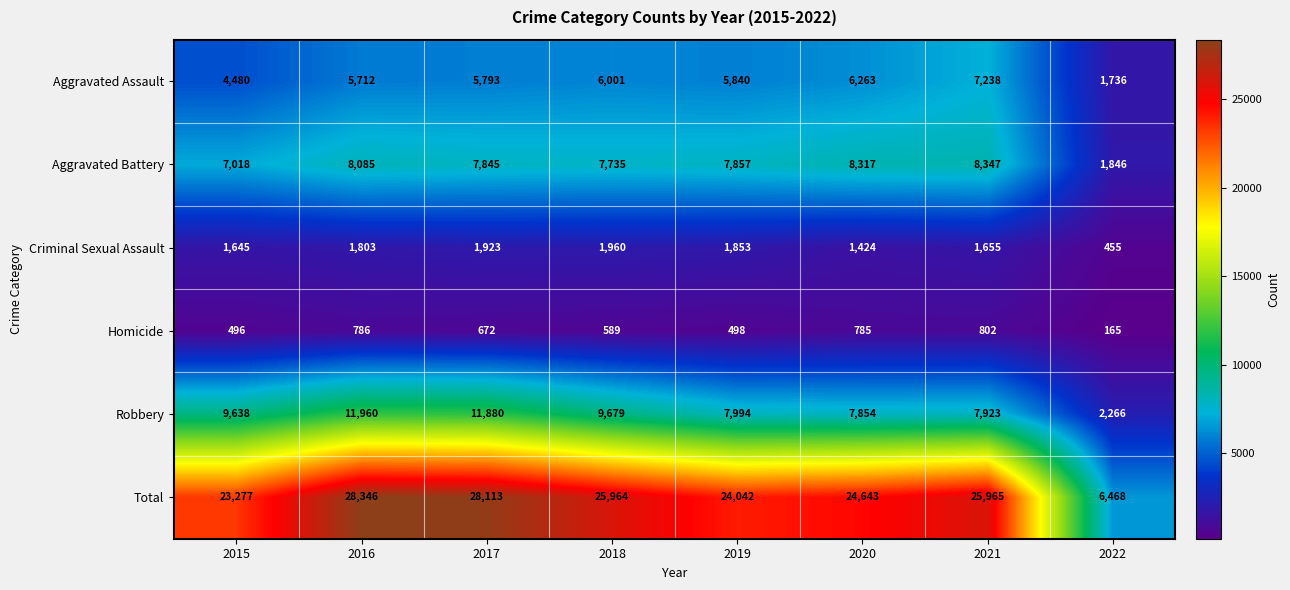

What is the difference between the highest and lowest values at 2015?

22781